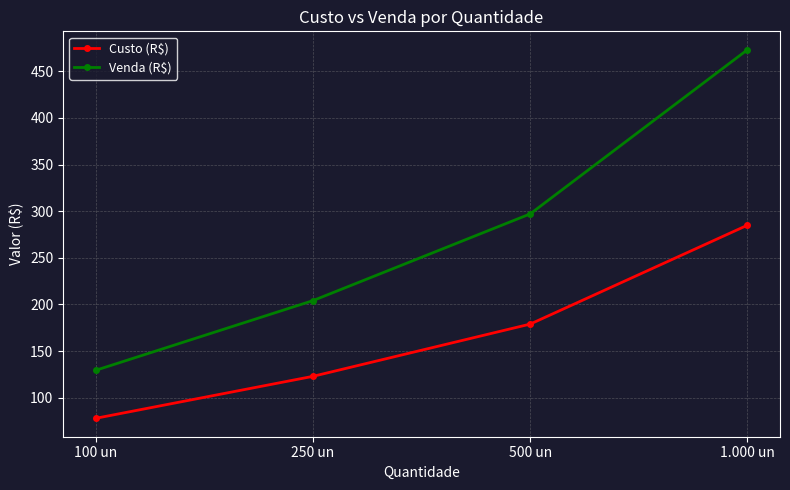

True or false: Custo (R$) has more than 2 points higher than both neighbors.

False